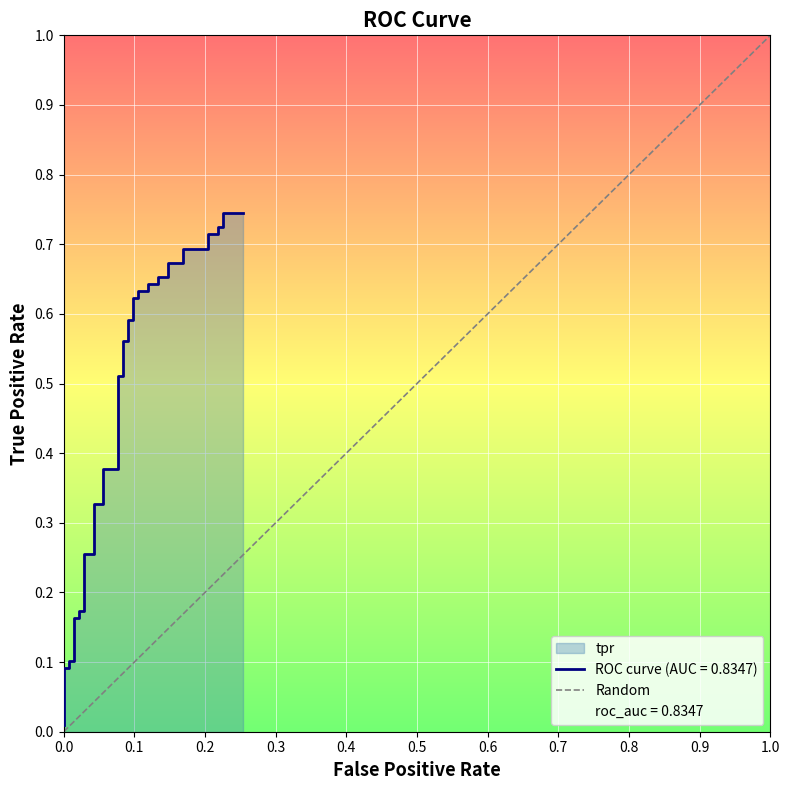

How many lines are shown in the chart?

1